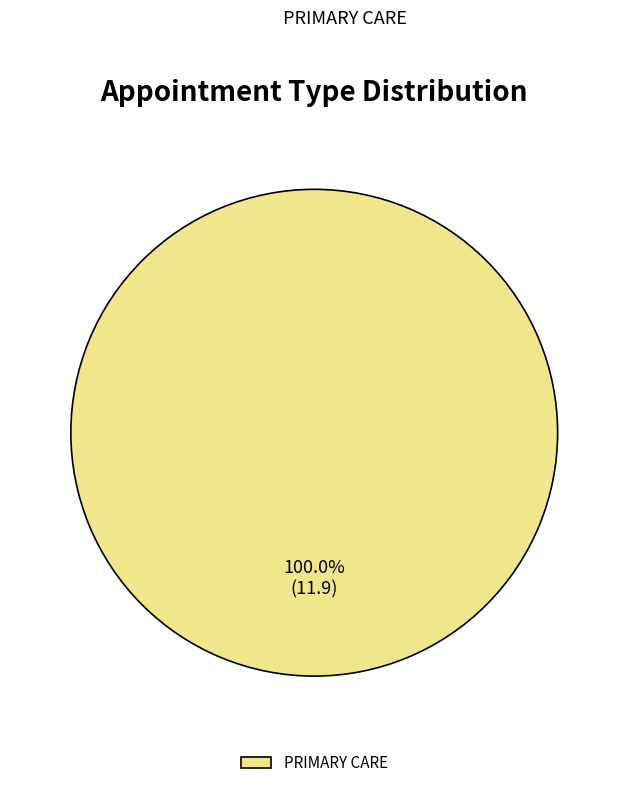

Which category accounts for the majority?

PRIMARY CARE